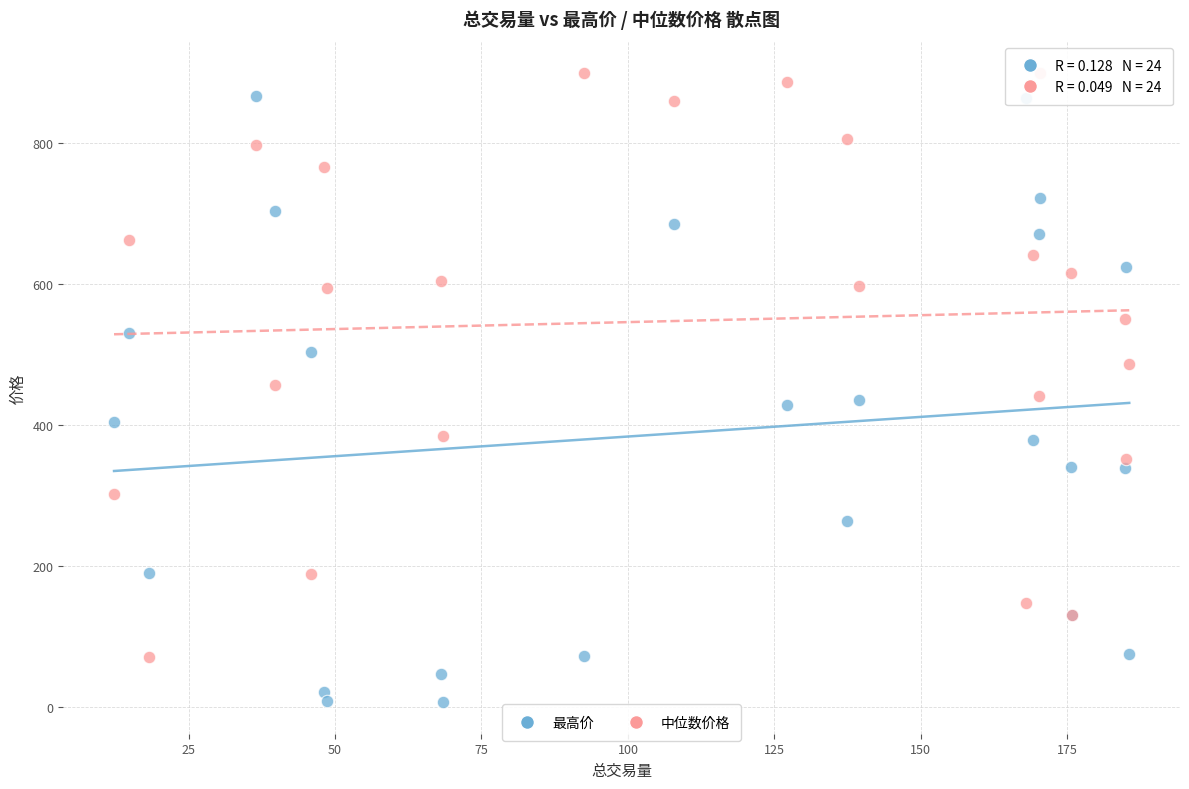

Which series reaches the minimum Y coordinate?

最高价